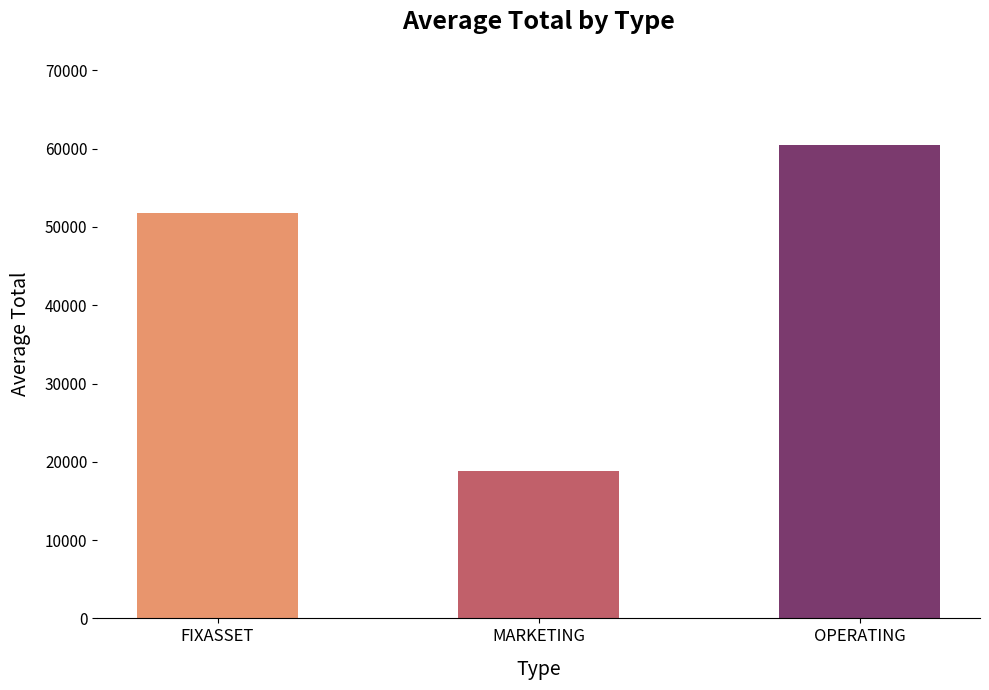

Which has a higher value, FIXASSET or MARKETING?

FIXASSET